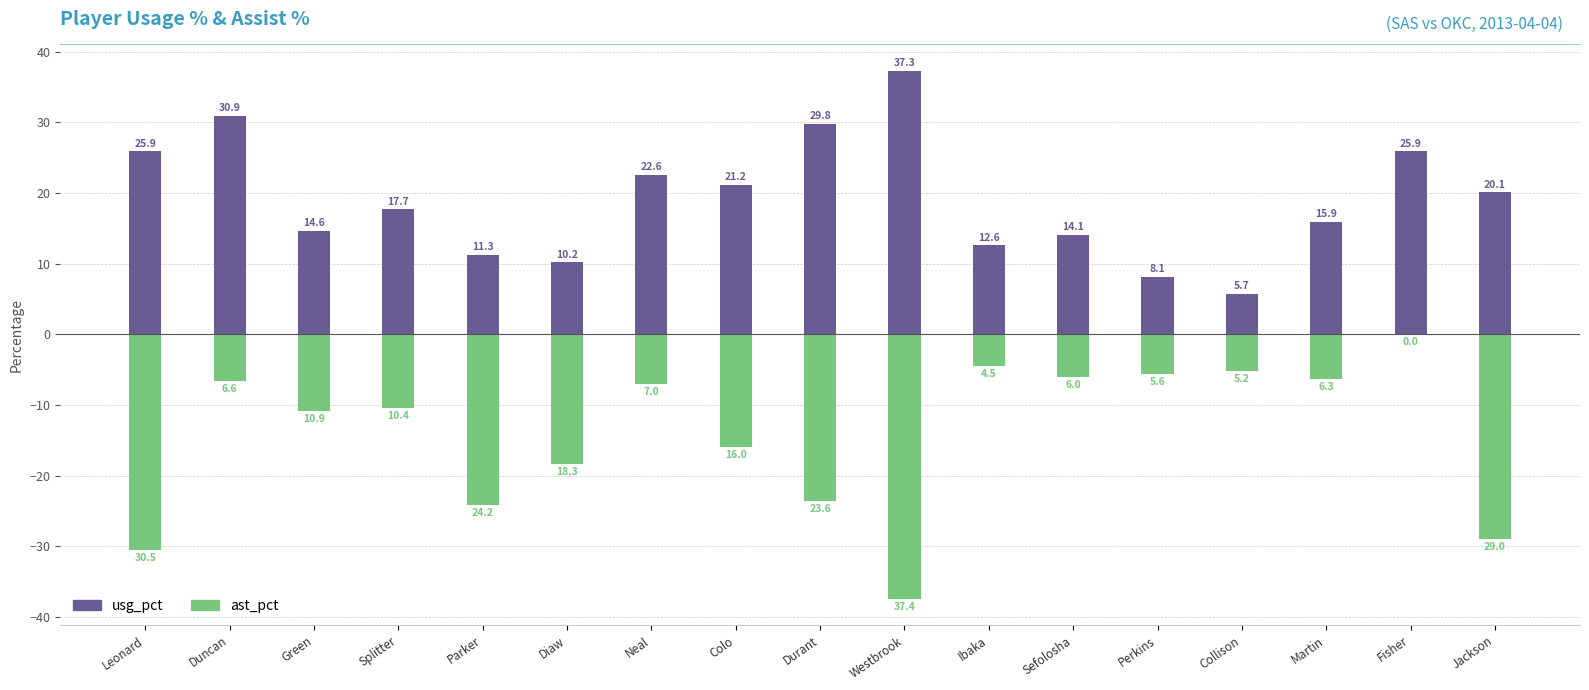

What is the difference between the second highest and minimum values in the usg_pct series?

25.2